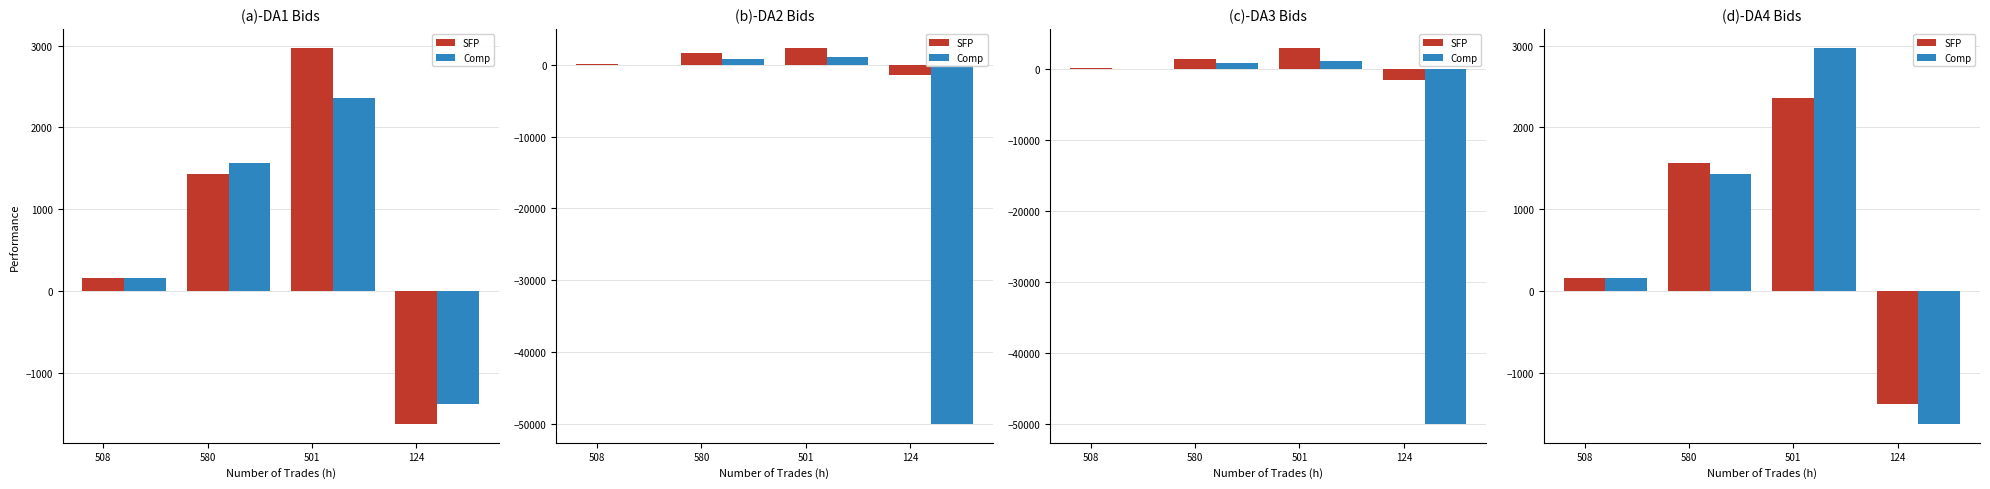

What is the sum of all SFP values?

2703.9